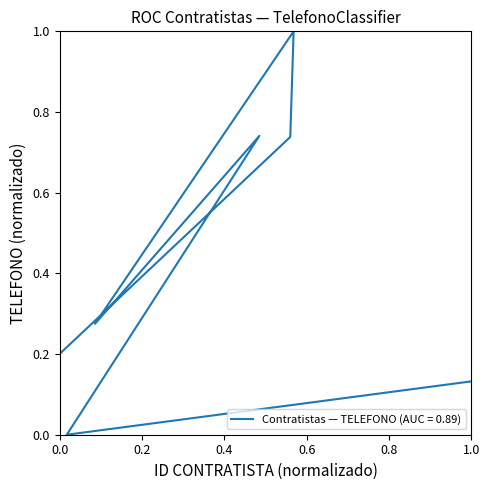

Count the number of data series in this chart.

1